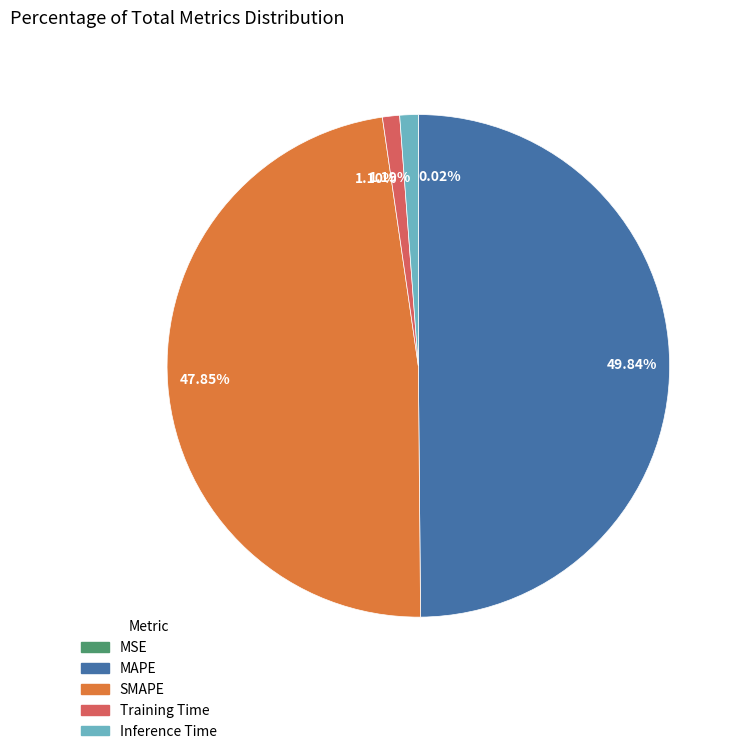

Do MAPE and Training Time together represent more than half of the pie?

Yes